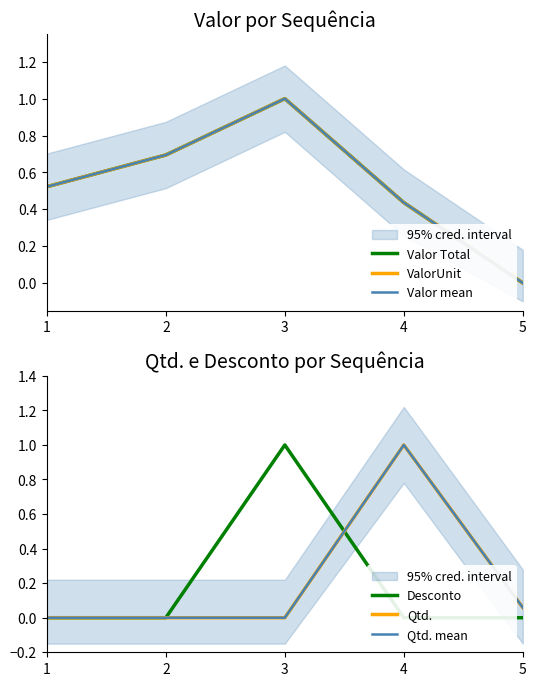

True or false: Desconto and ValorUnit intersect in this chart.

False